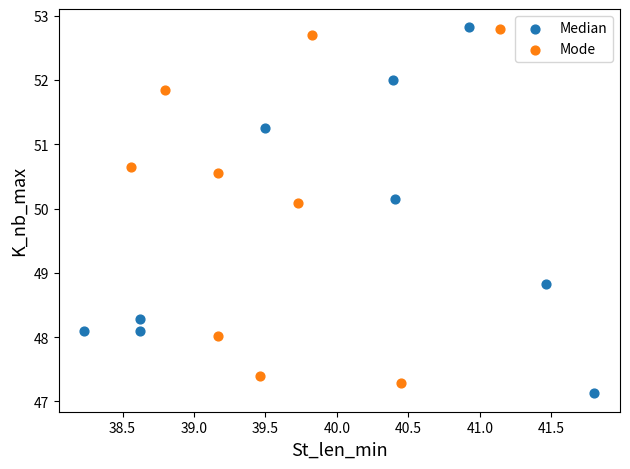

What are all the series names shown in the legend?

Median, Mode